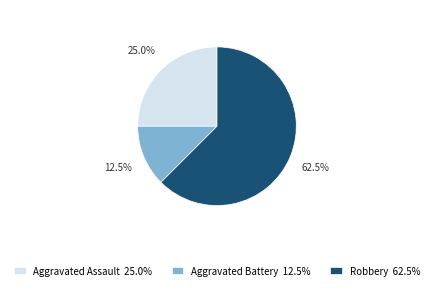

Is Aggravated Assault 25.0% the majority of the pie?

No